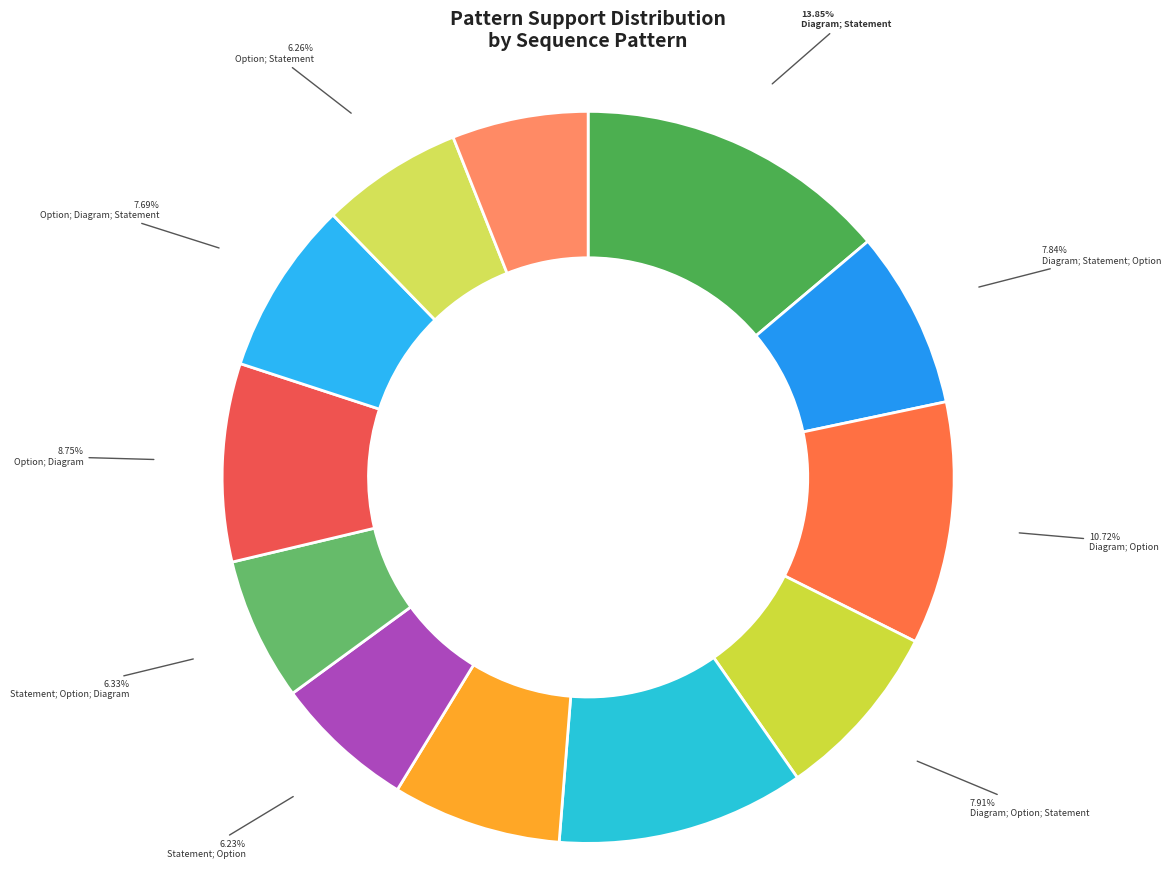

Rank the categories by value from highest to lowest.

Diagram; Statement, Statement; Diagram, Diagram; Option, Option; Diagram, Diagram; Option; Statement, Diagram; Statement; Option, Option; Diagram; Statement, Statement; Diagram; Option, Statement; Option; Diagram, Option; Statement, Statement; Option, Option; Statement; Diagram